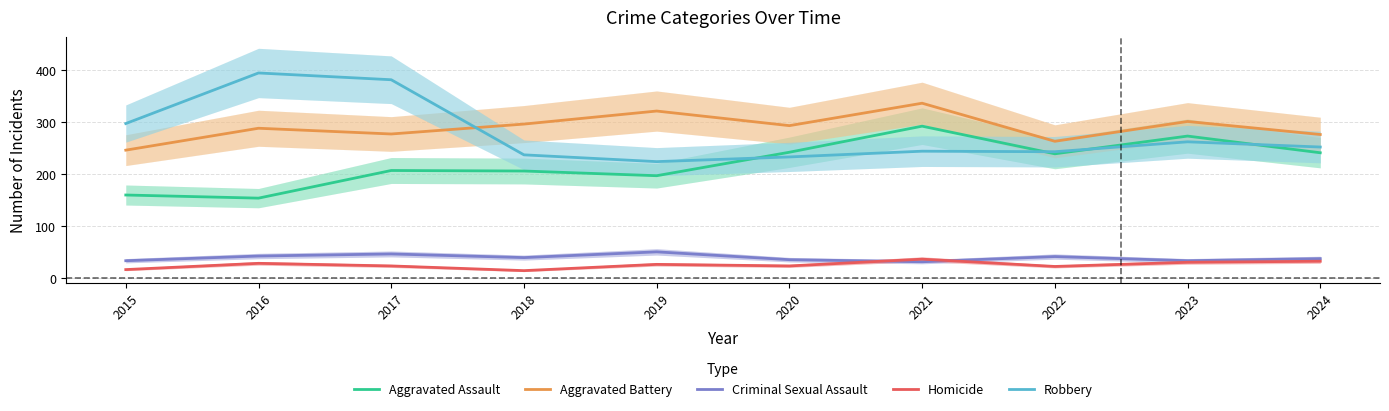

At which category is the sum across all series the highest?

2021